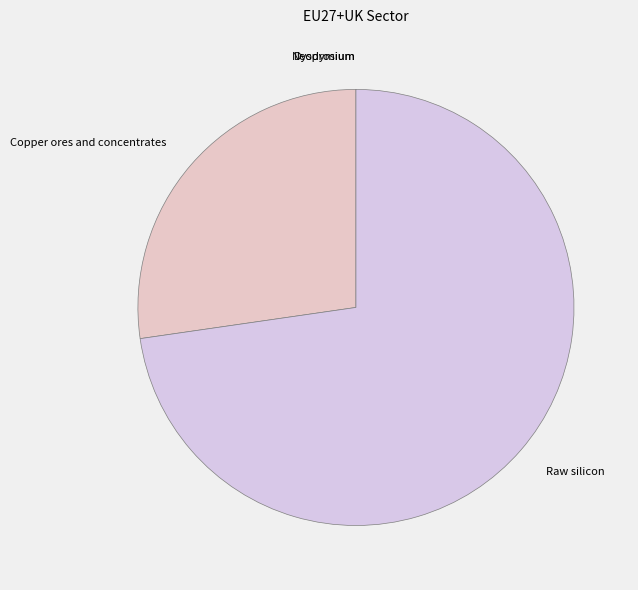

Which slice is the largest?

Raw silicon